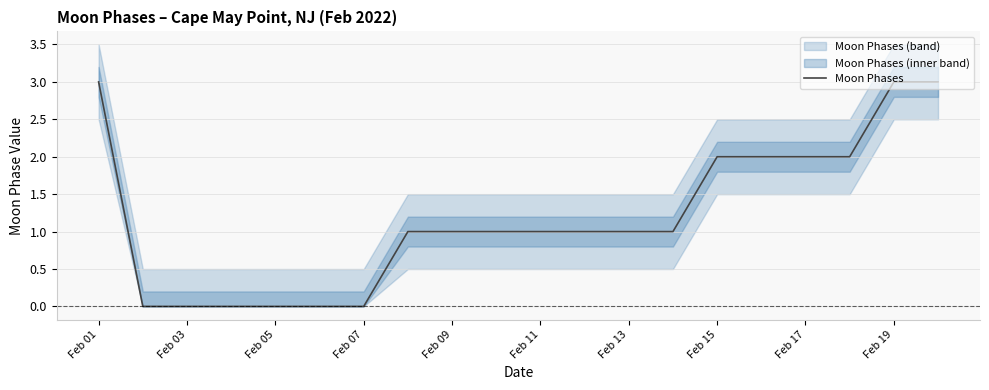

Reading right to left, list all the values displayed in this chart.

3	3	2	2	2	2	1	1	1	1	1	1	1	0	0	0	0	0	0	3